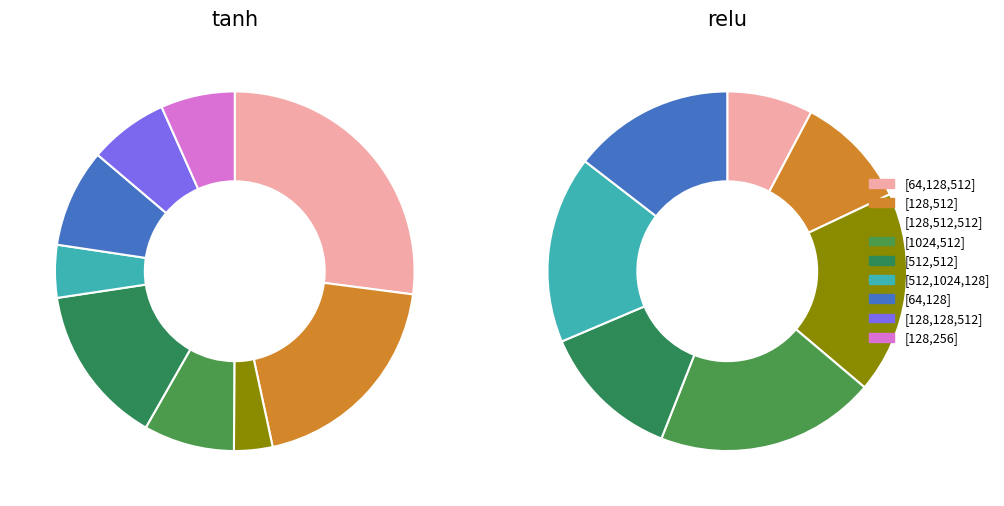

What percentage is NOT represented by relu?

50.6%